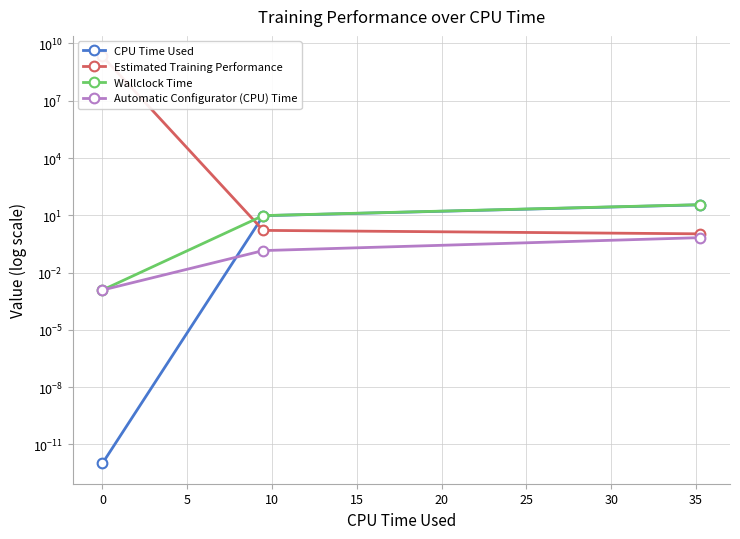

Which series has the largest range (max minus min)?

Estimated Training Performance